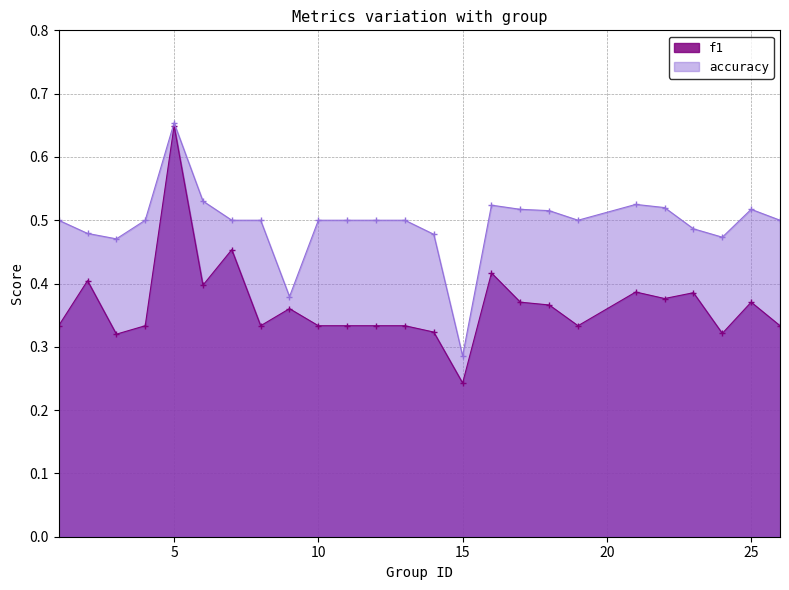

Which has a higher value, 2 or 1?

2